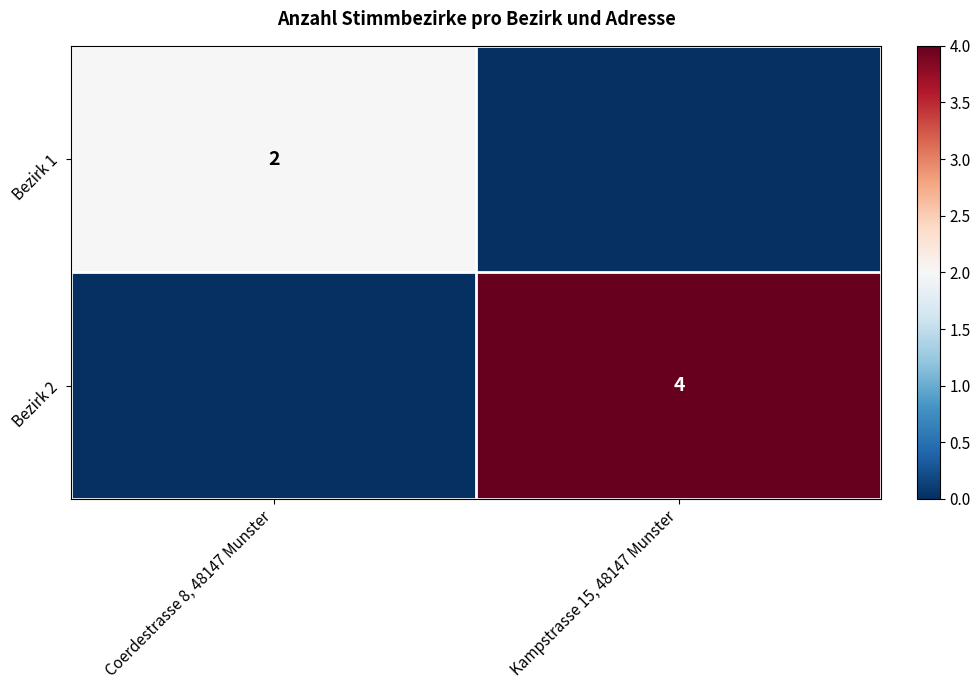

True or false: Bezirk 2 has a value of 3 at Kampstrasse 15, 48147 Munster.

False